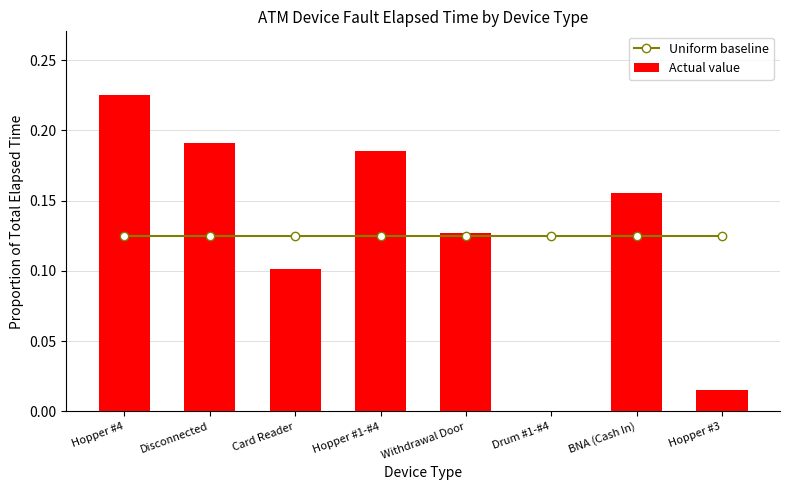

What is the label of the 4th bar from the left?

Hopper #1-#4